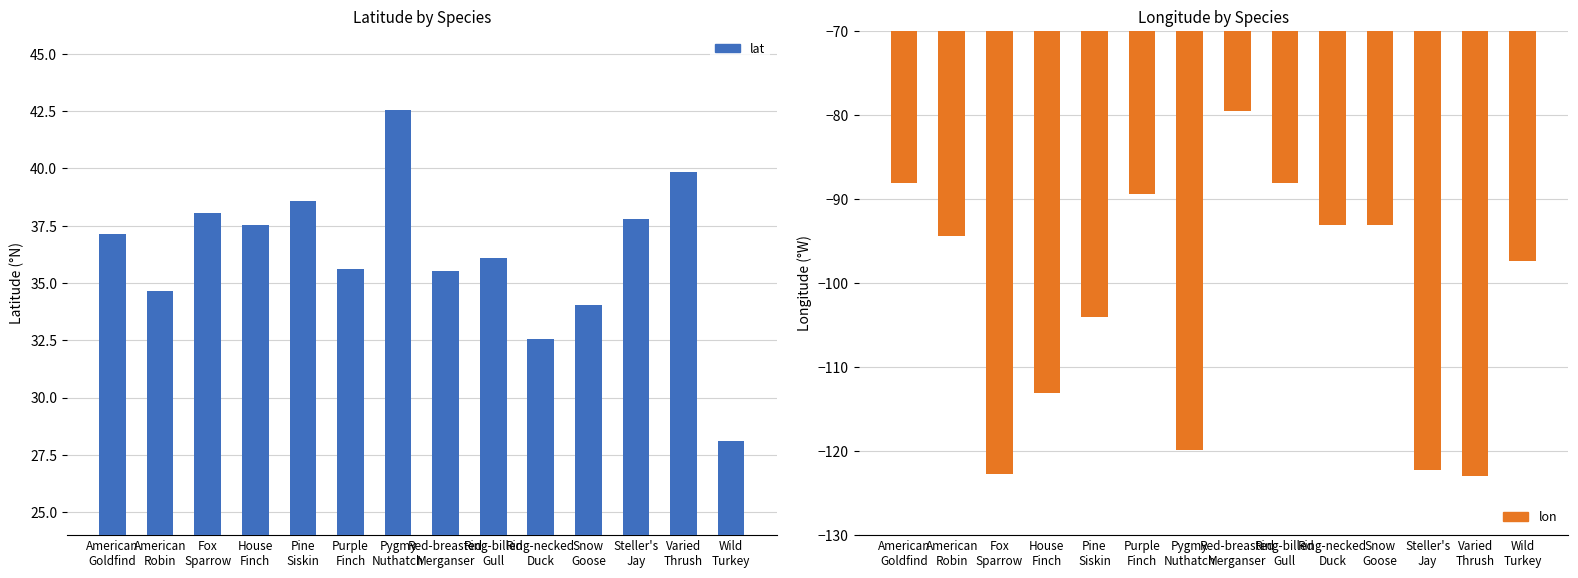

Which series has the largest range (max minus min)?

lon